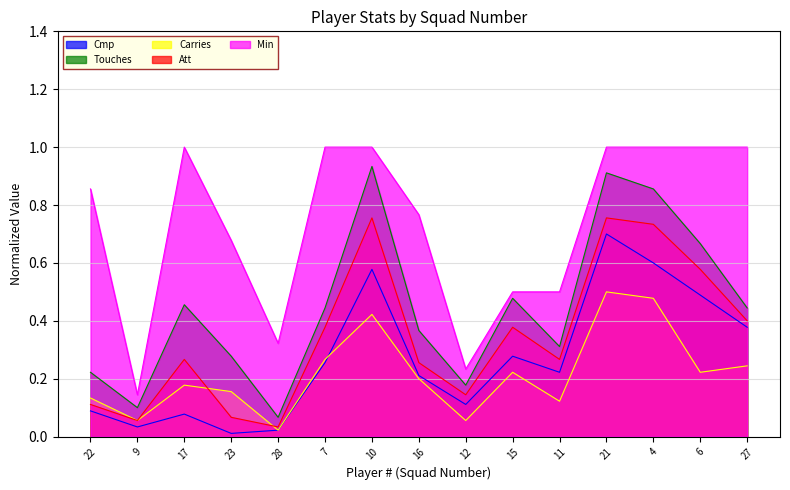

What is the sum of all Min values?

11.0